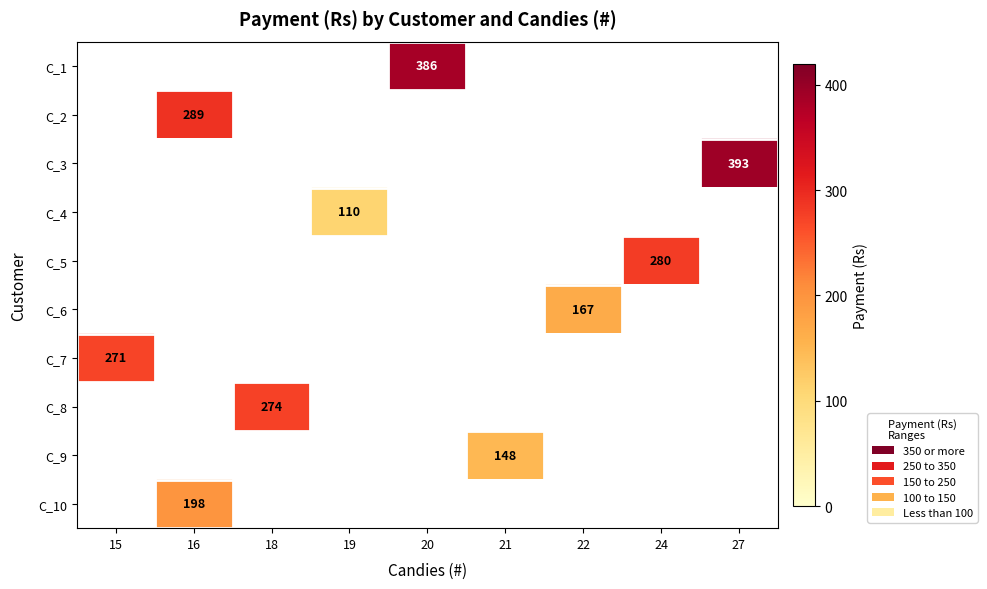

The value of C_6 at 22 is 263.2. True or false?

False